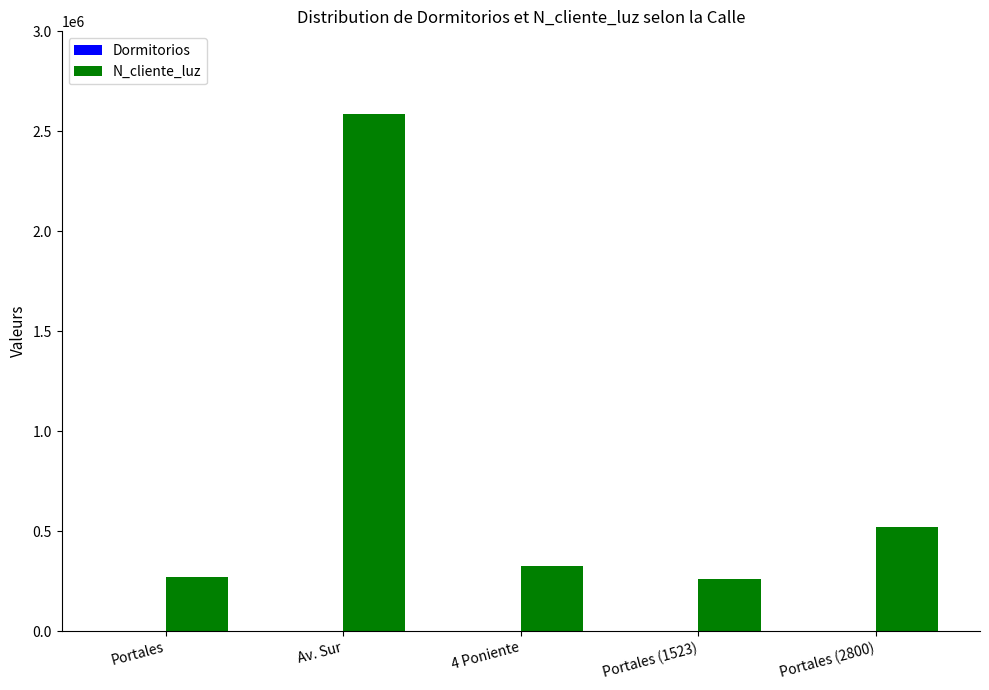

What is the maximum value shown in the chart?

2586314